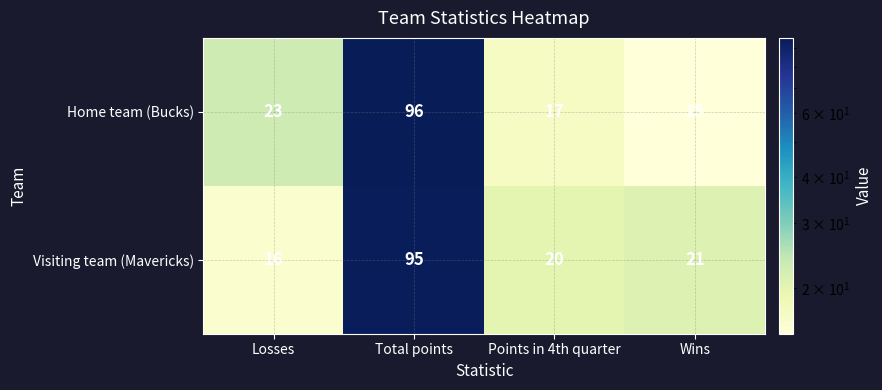

At which category is the sum across all series the highest?

Total points